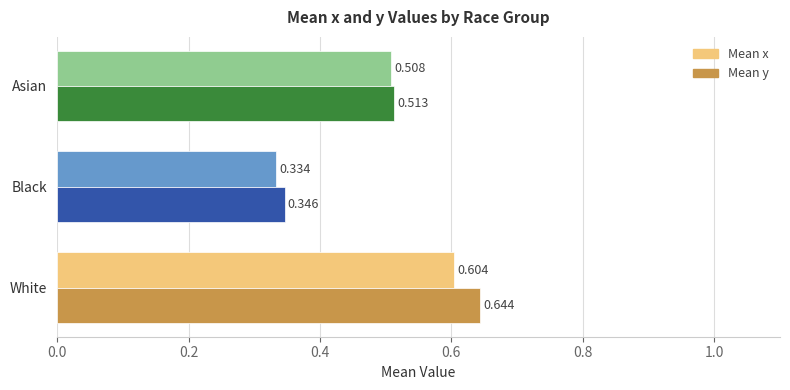

Where is Mean y nearest to the value 0?

Black